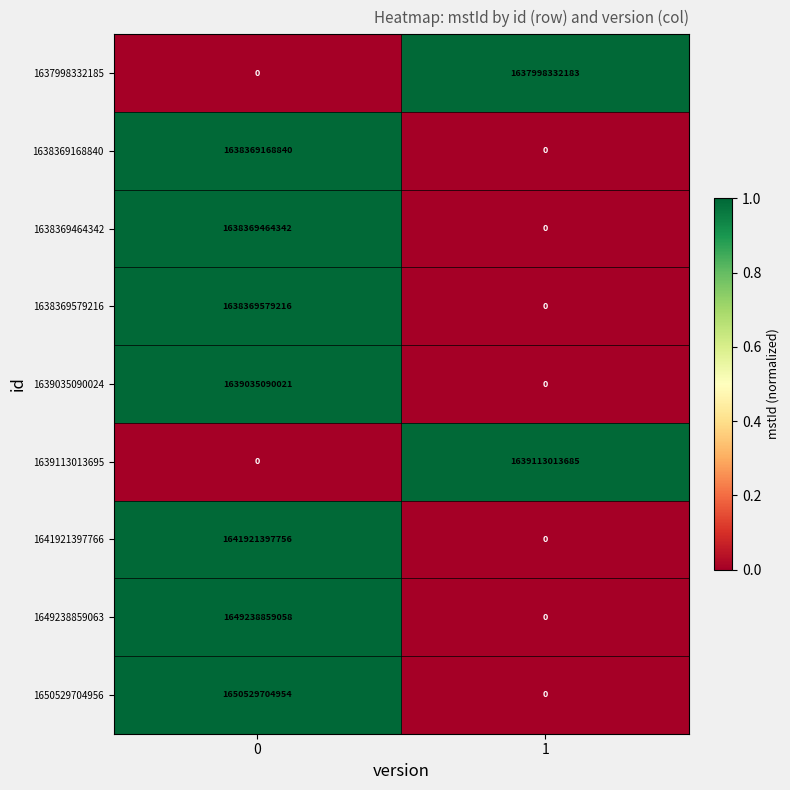

How many positive values does the 1639113013695 series have?

1